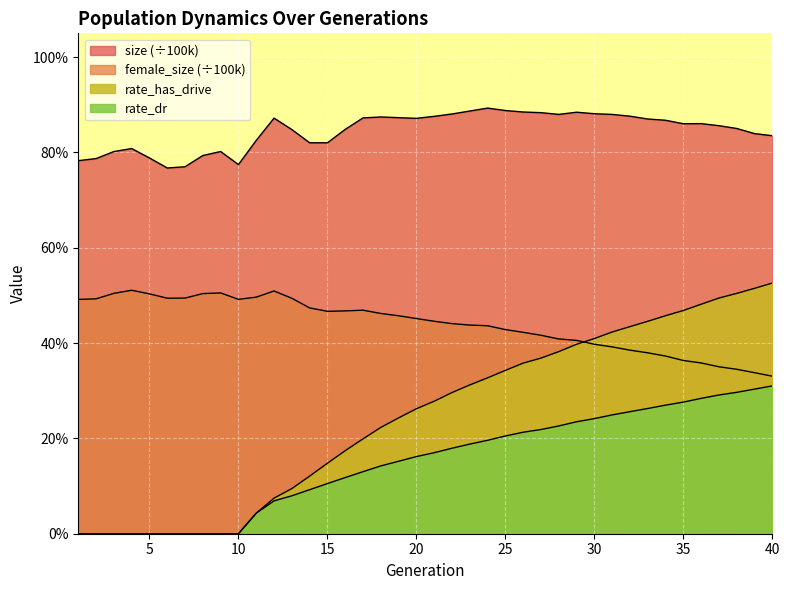

Which series changed the most between 17 and 20?

rate_has_drive